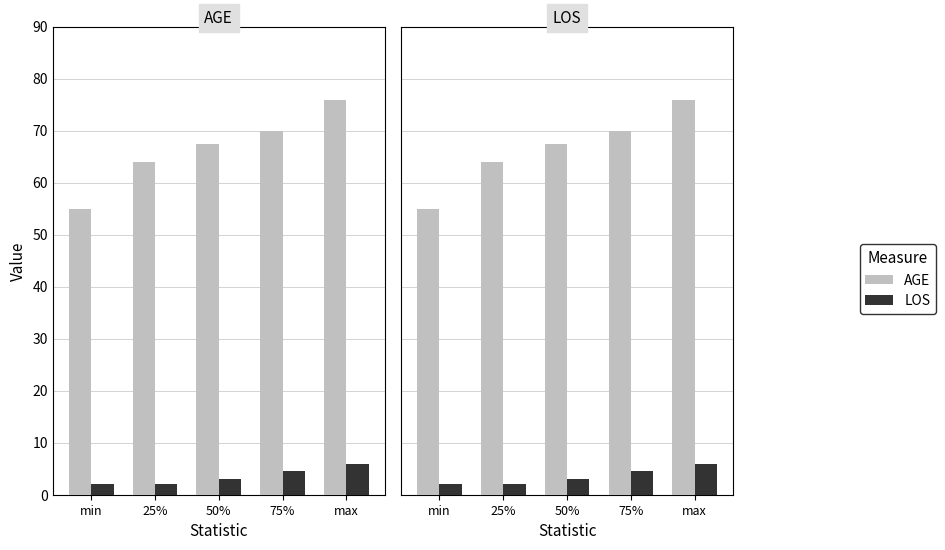

True or false: LOS has a value of 2.0 at 25%.

True